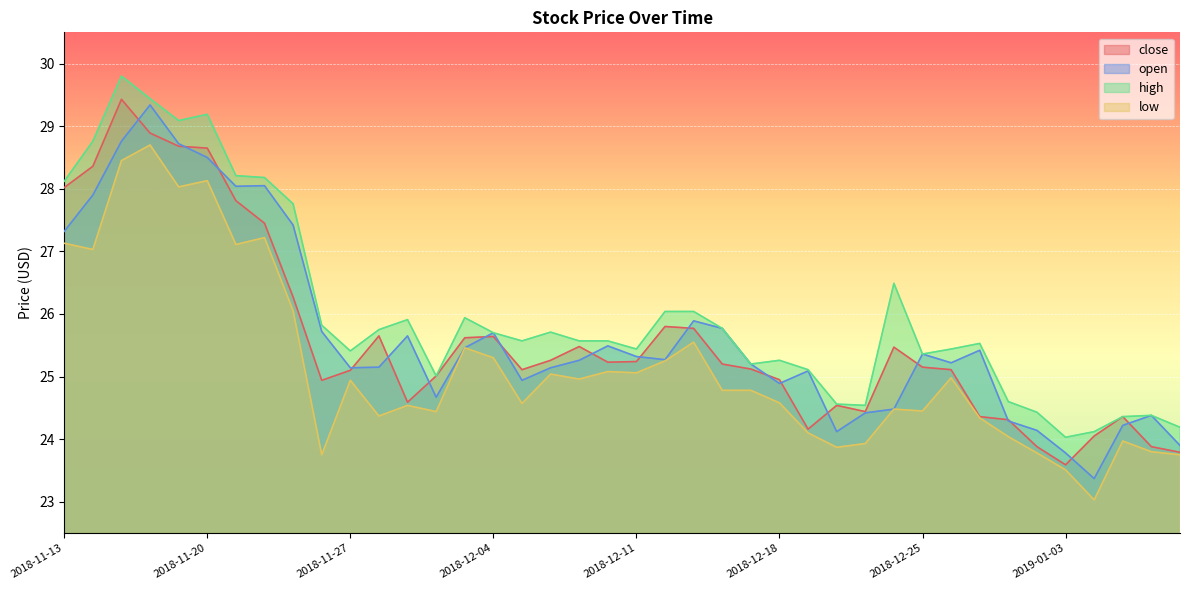

True or false: open and low cross at least once.

False